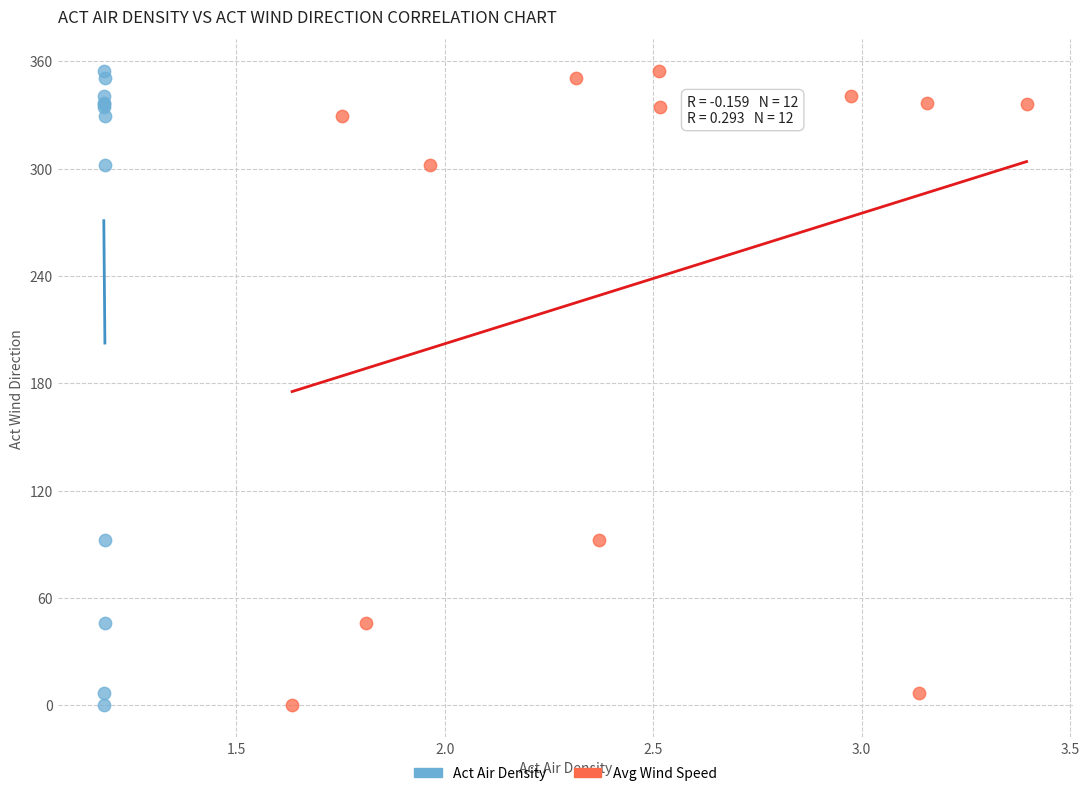

What are all the series names shown in the legend?

Act Air Density, Avg Wind Speed